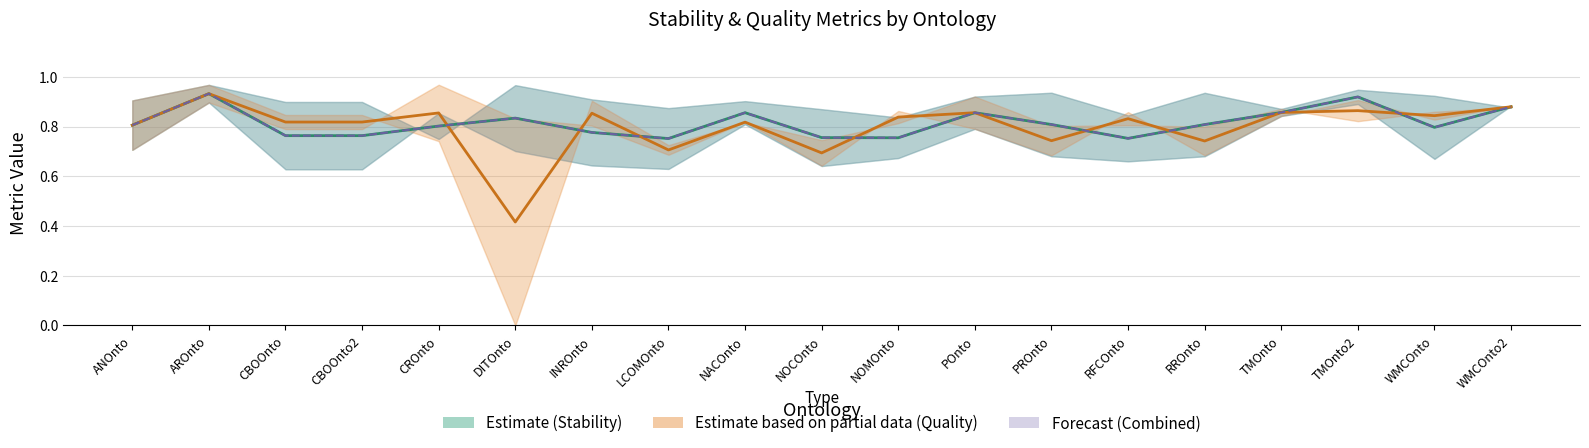

True or false: Stability_max_k_qual has a value of 1.6 at WMCOnto2.

False